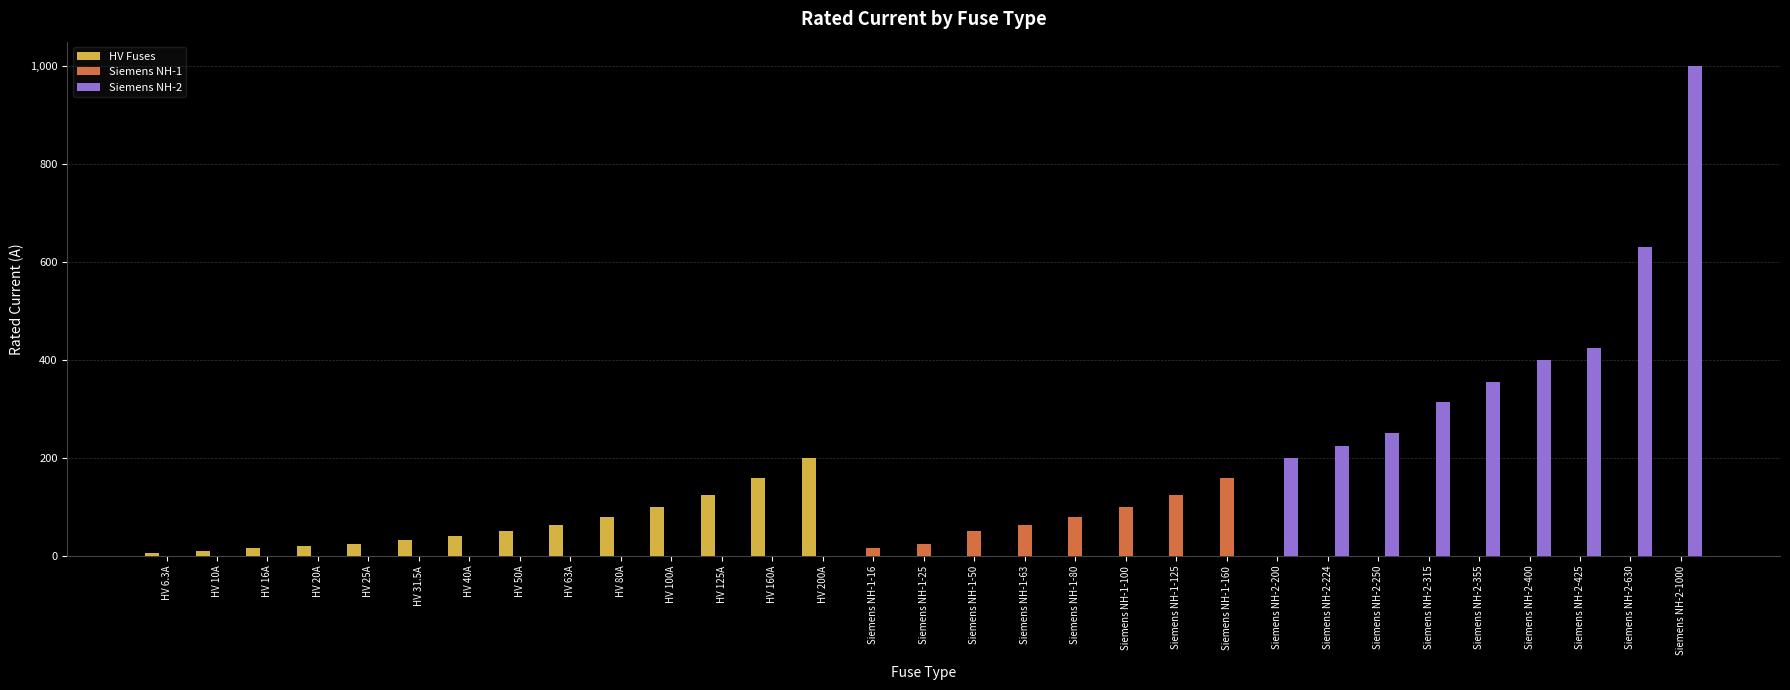

What is the maximum value for HV Fuses?

200.0